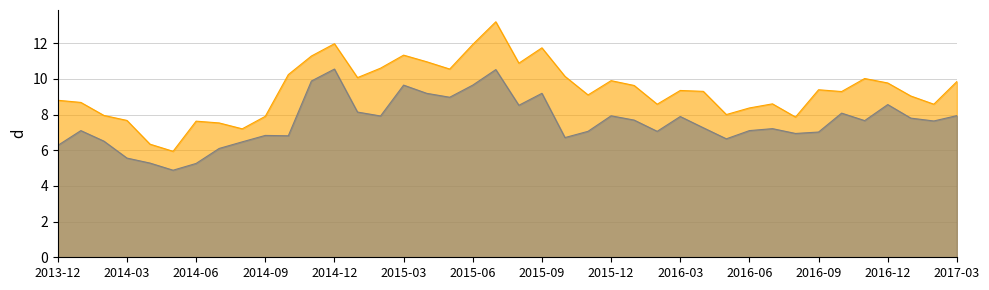

True or false: Low has more than 2 points higher than both neighbors.

True